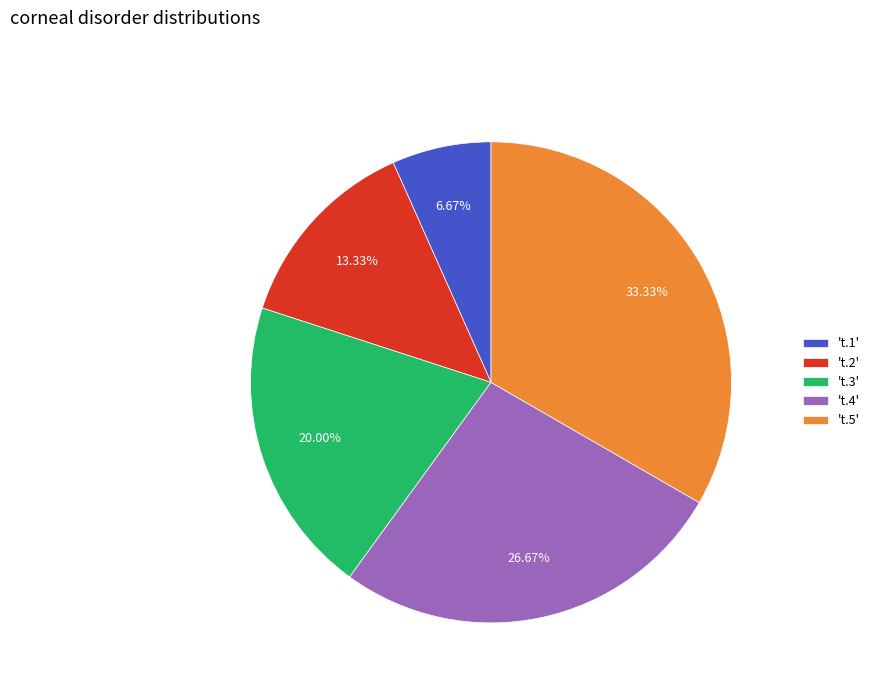

Does any single category account for the majority?

No